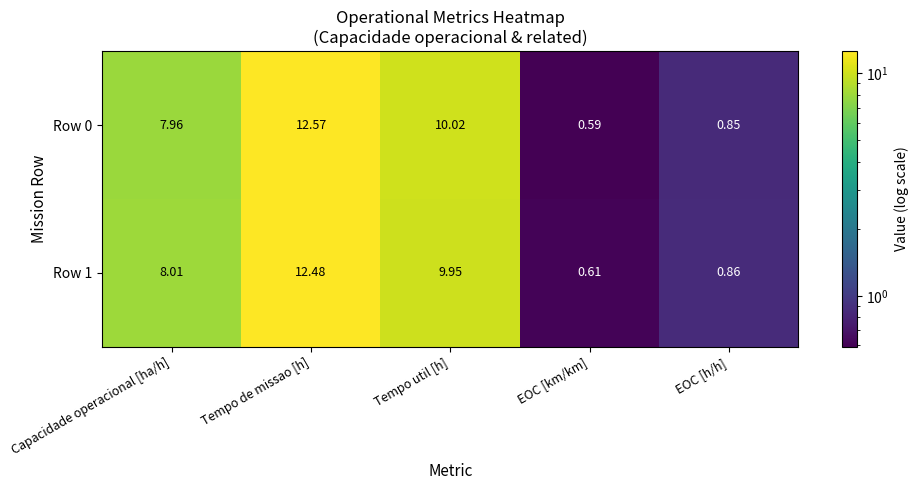

Where does the Row 0 series first go above 7?

Capacidade operacional [ha/h]